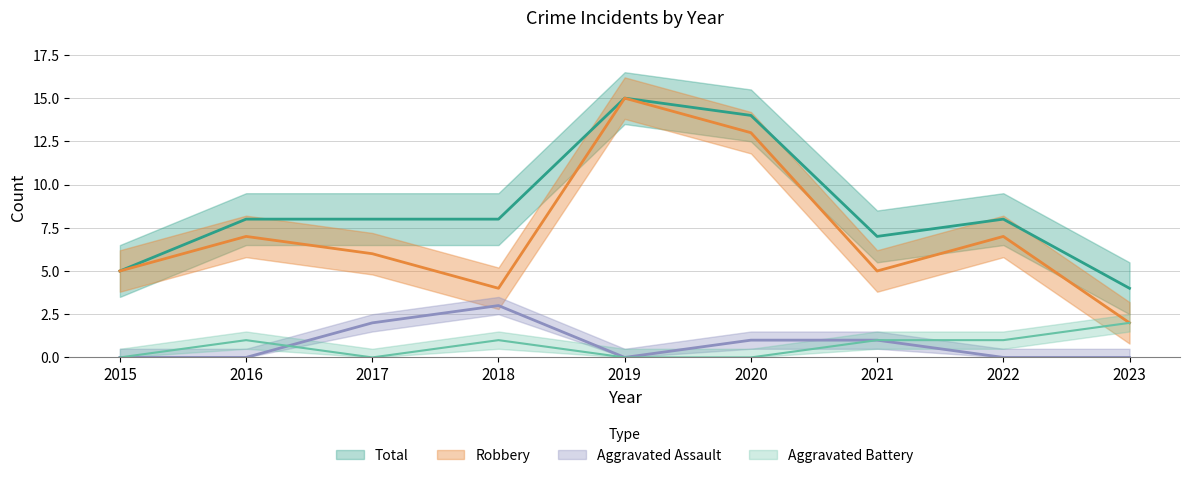

What are all the series names shown in the legend?

Robbery, Aggravated Assault, Aggravated Battery, Total